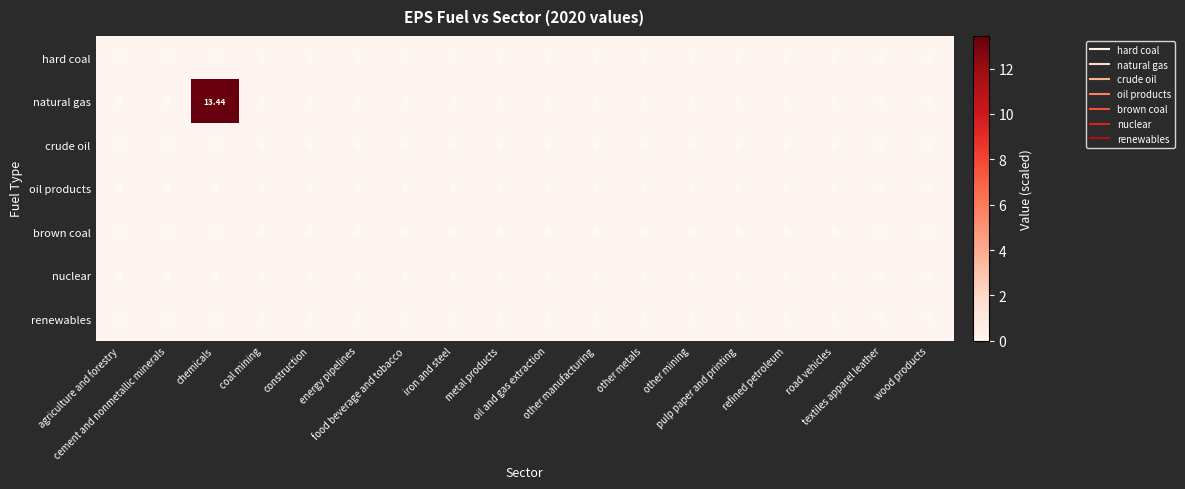

Which series has the largest range (max minus min)?

natural gas